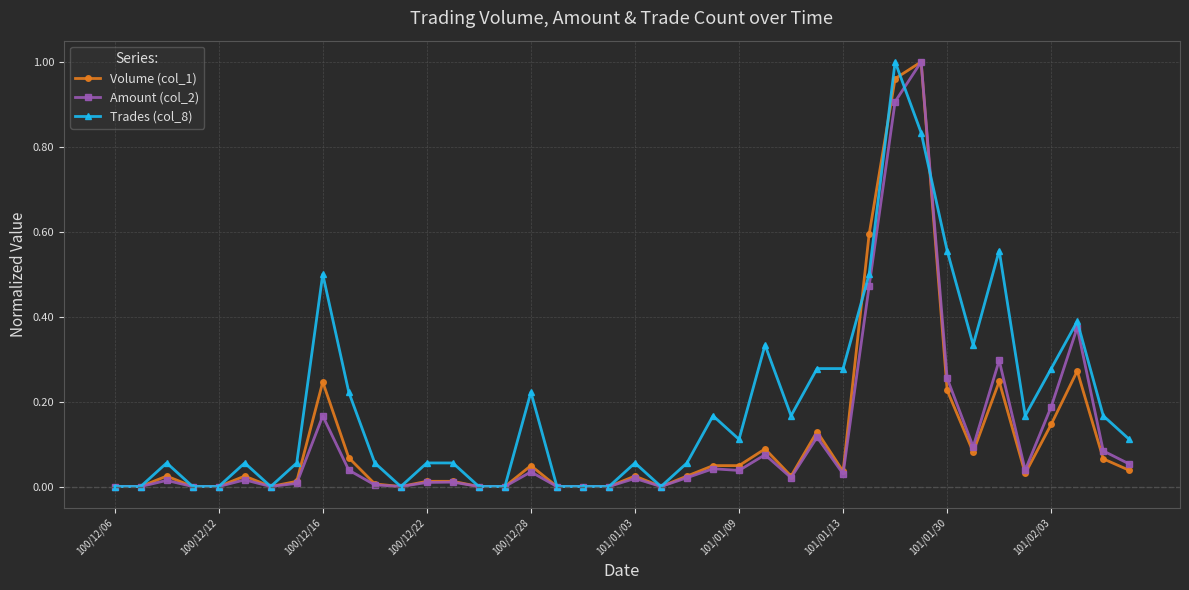

True or false: Amount (col_2) has more than 1 points higher than both neighbors.

True